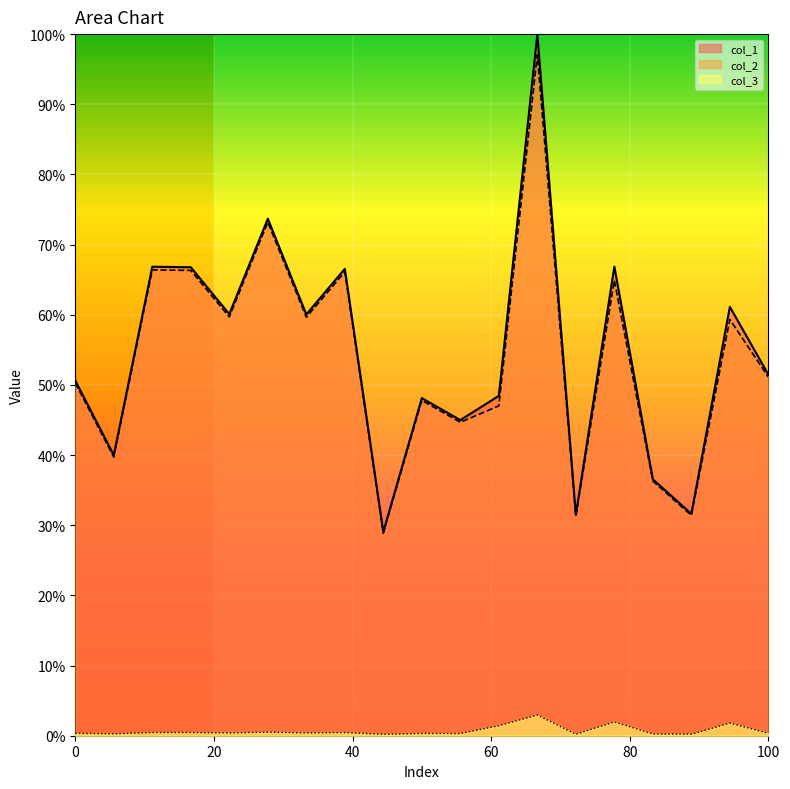

Does the chart display data point markers on the line(s)?

No